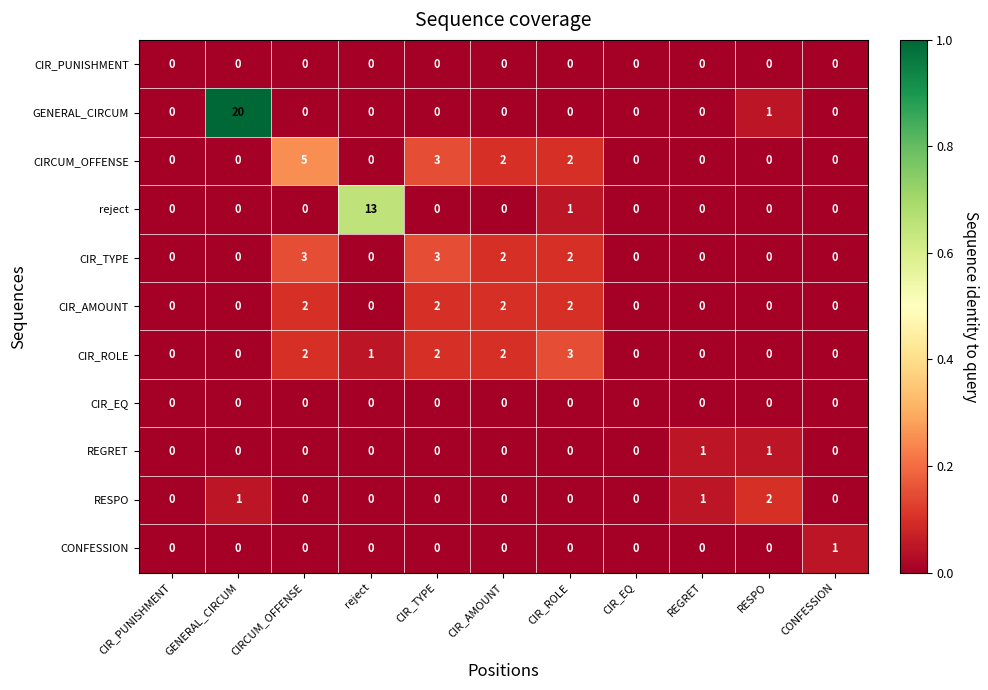

What is the highest value of the reject series?

13